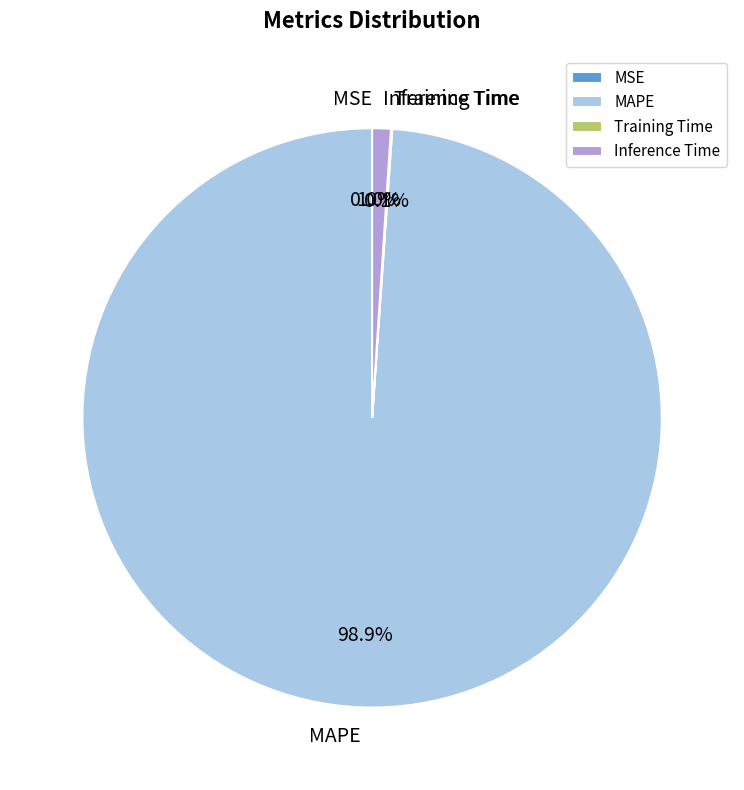

What percentage is the MAPE slice, to the nearest percent?

99%